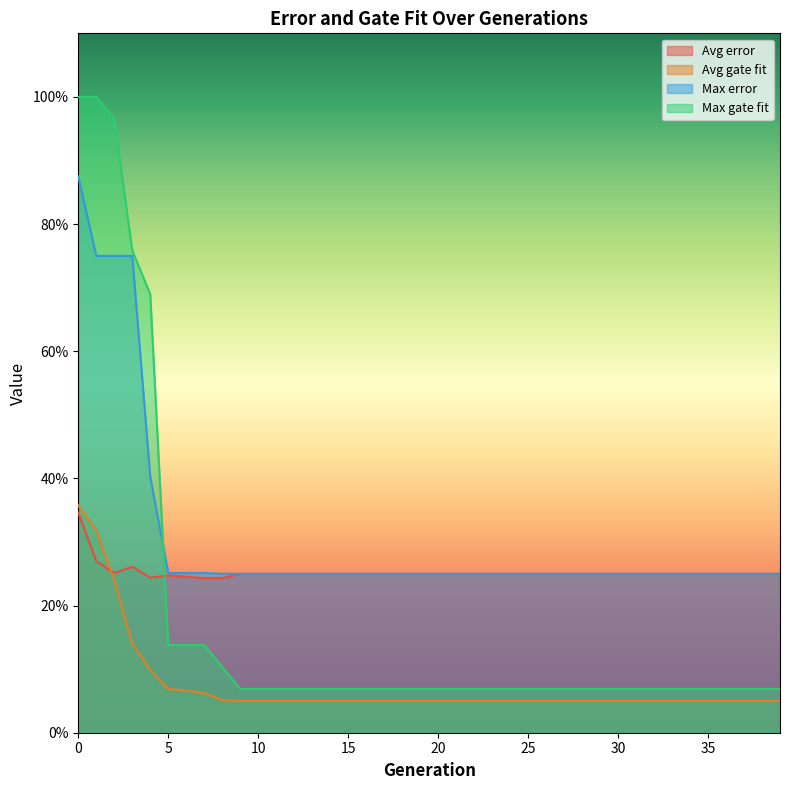

How many interior local peaks does the Avg error series have?

2